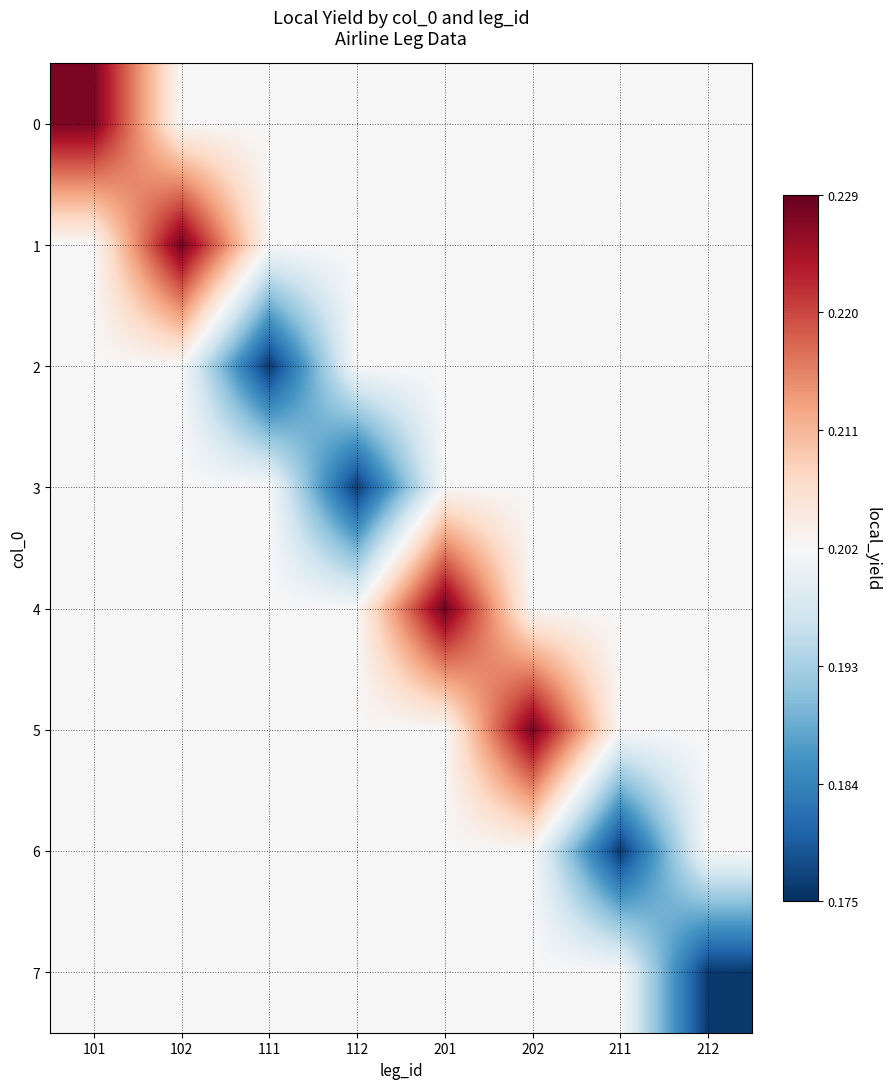

Count the number of data series in this chart.

8